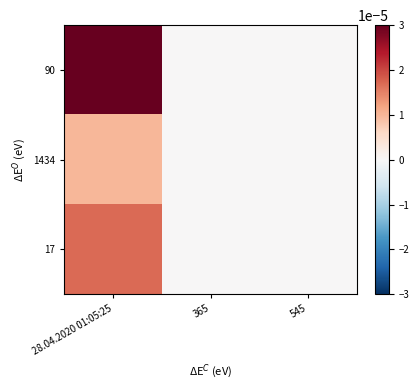

How many series are shown in this chart?

3